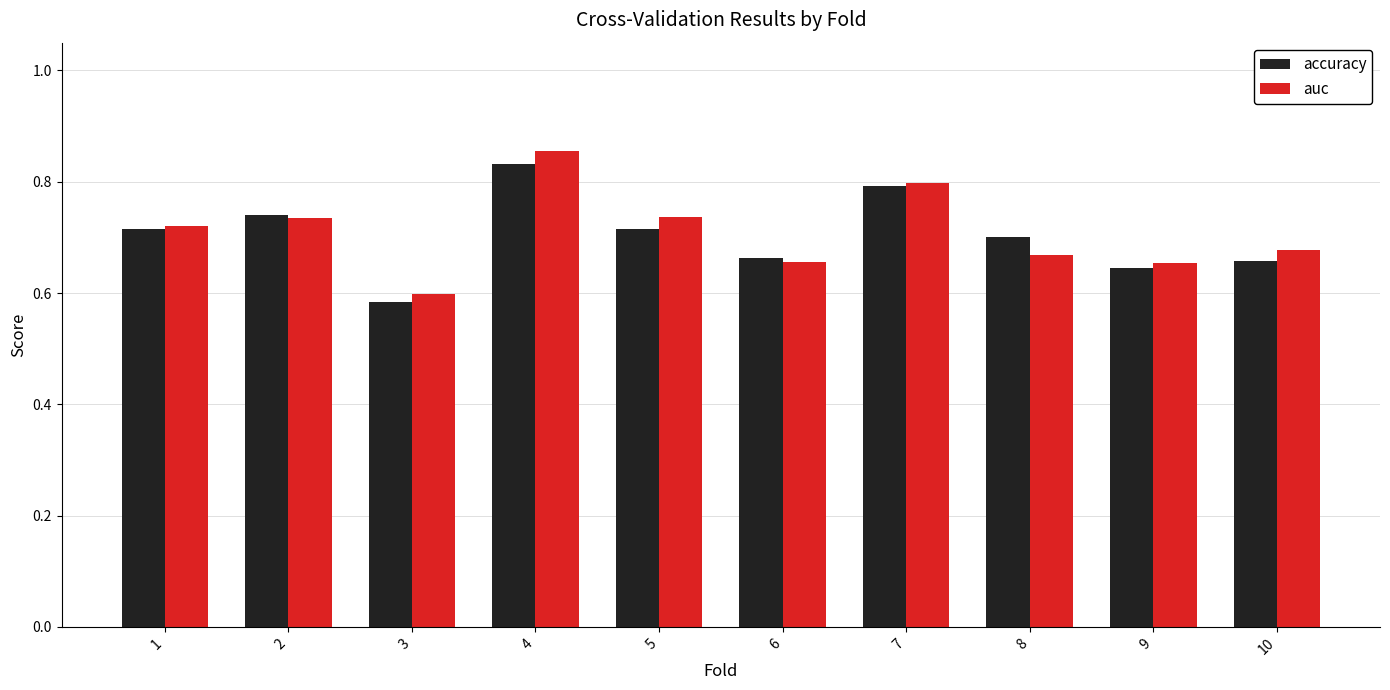

Which series has the largest range (max minus min)?

auc